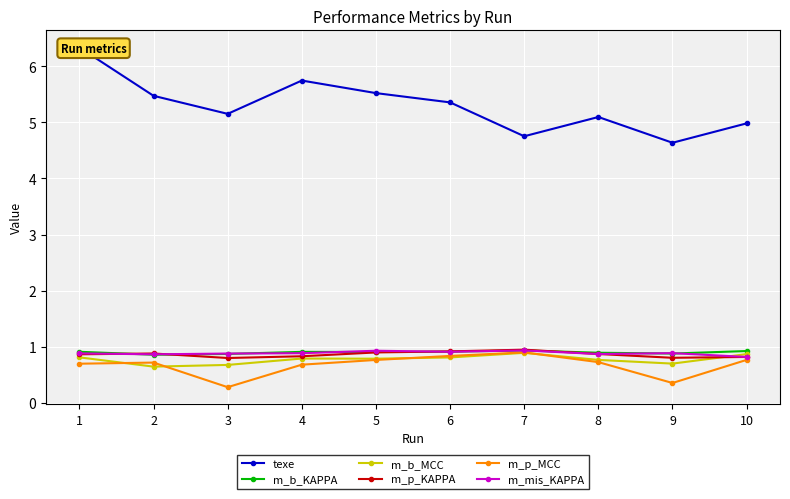

What is the total value across all series at 9?

8.3